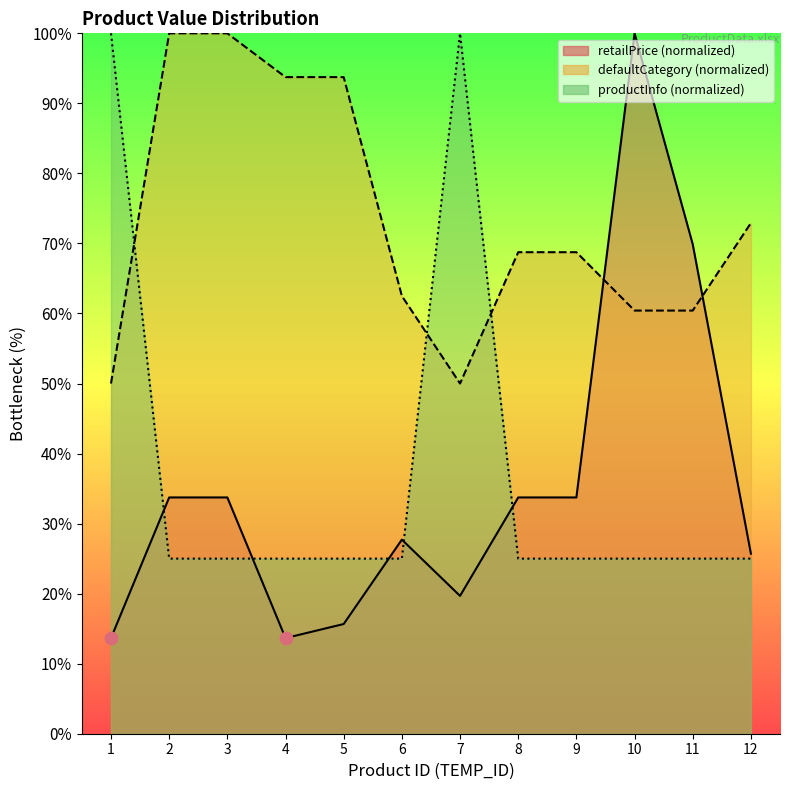

Which series has the widest spread of Y values?

retailPrice